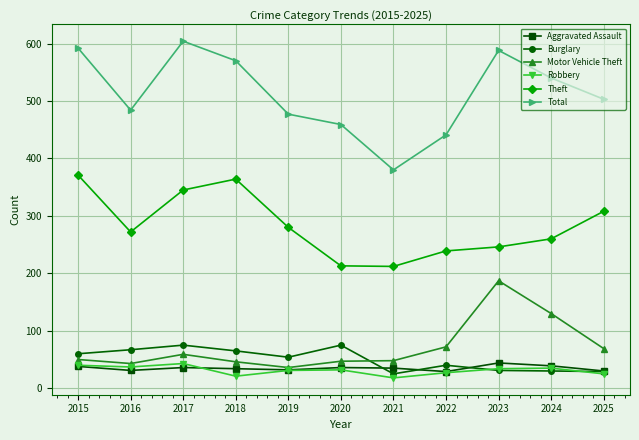

The Motor Vehicle Theft series shows 19 at 2021. True or false?

False